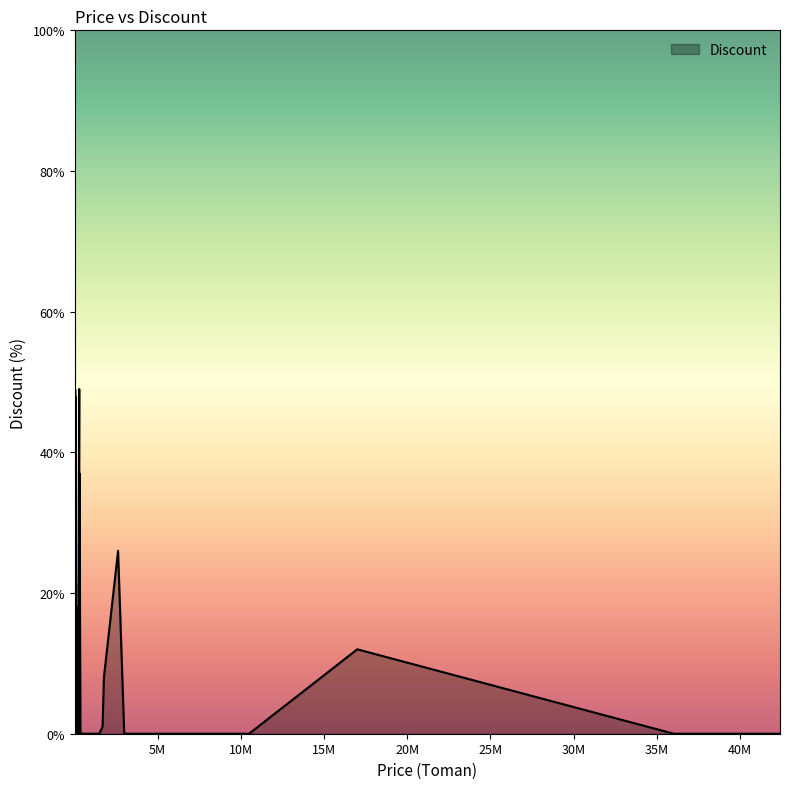

What is the greatest value displayed?

49